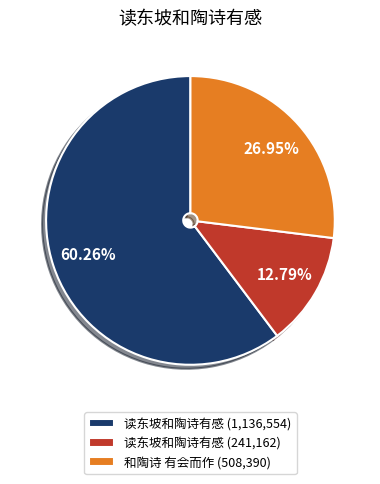

Is the sum of 读东坡和陶诗有感 (241,162) and 读东坡和陶诗有感 (1,136,554) greater than half?

Yes